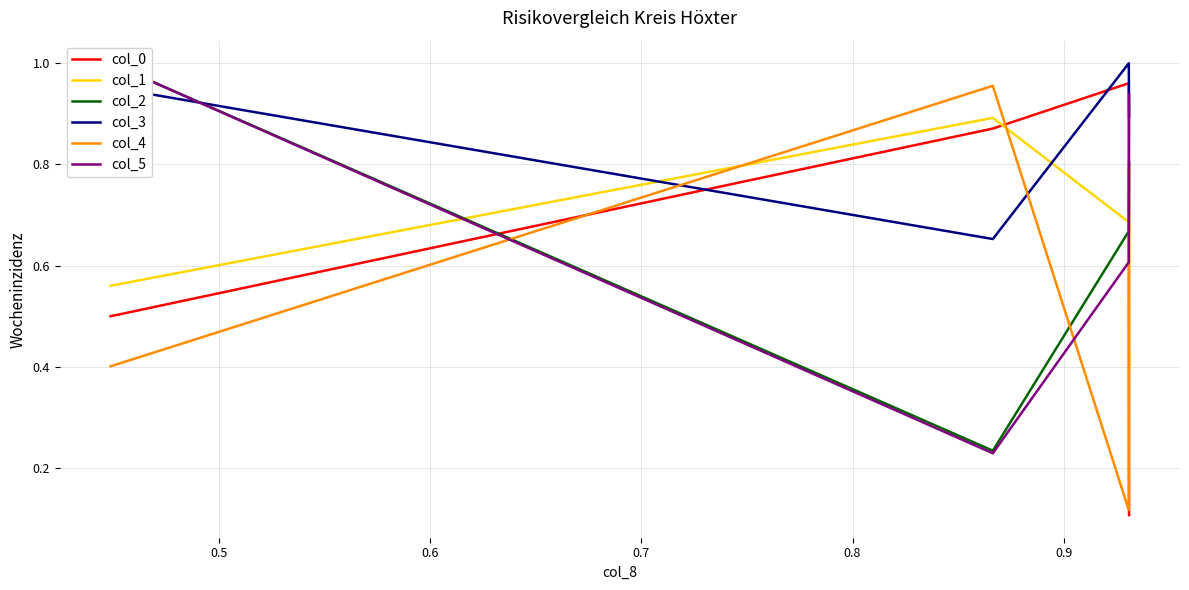

True or false: col_5 has more than 1 interior local peaks.

False